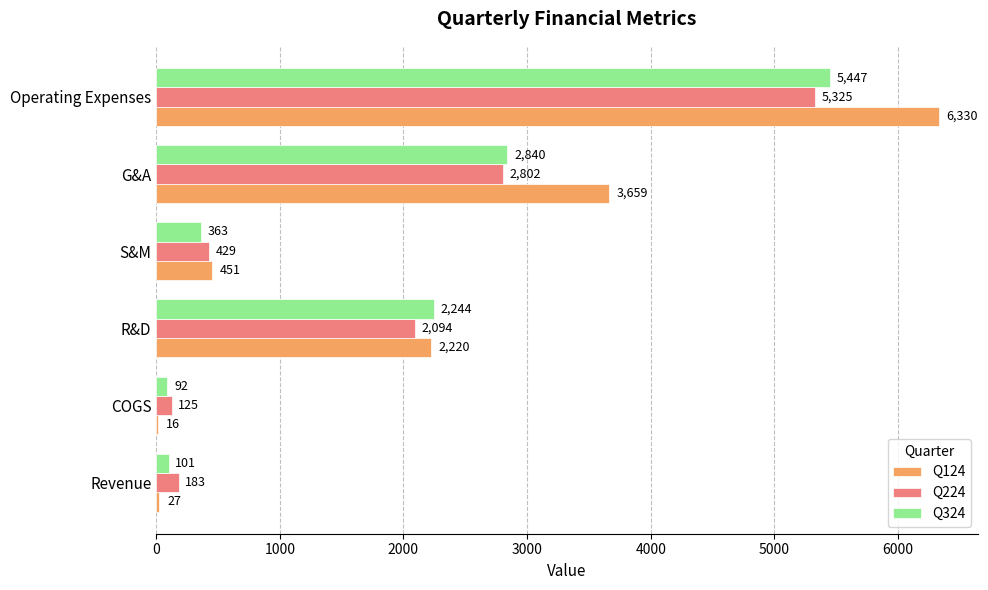

The Q224 series shows 5325 at Operating Expenses. True or false?

True